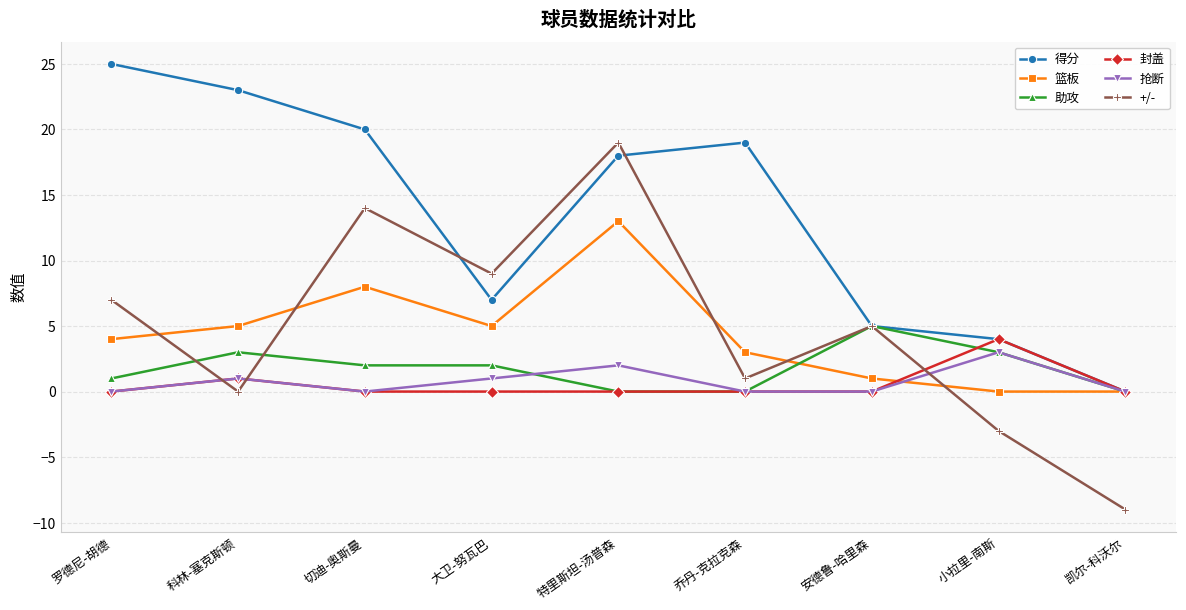

Rank the series at 大卫-努瓦巴 from highest to lowest value.

+/-, 得分, 篮板, 助攻, 抢断, 封盖